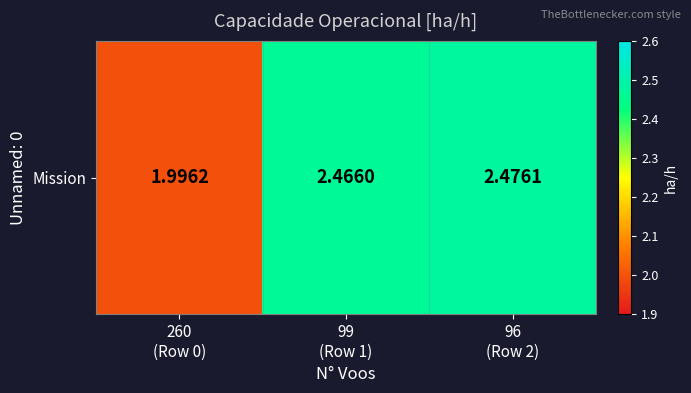

Count the number of data series in this chart.

1